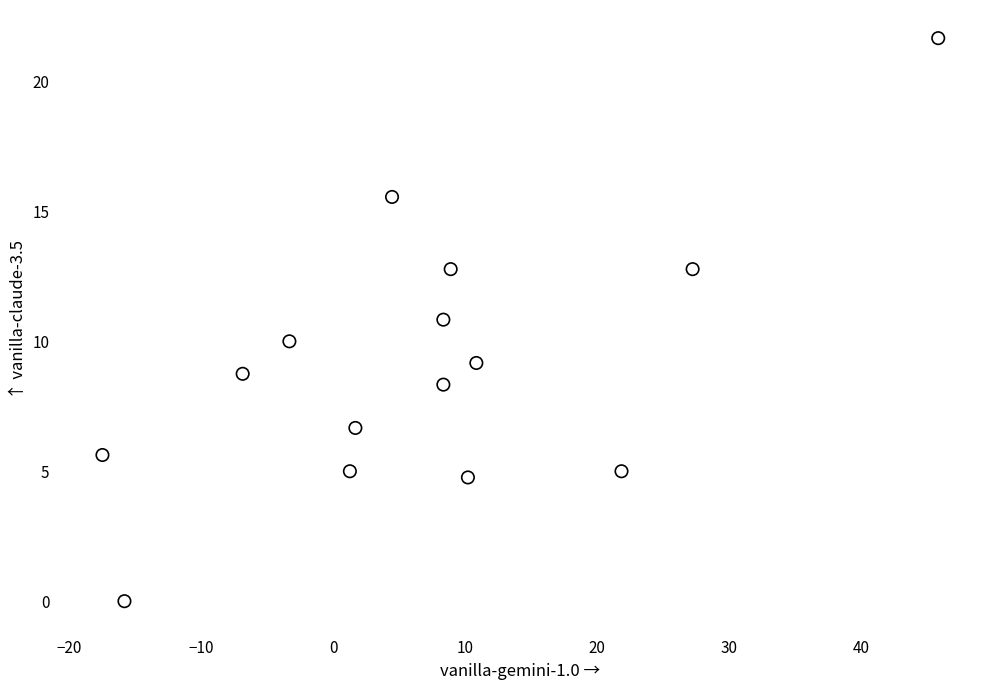

What is the range of Y values (max minus min)?

21.7